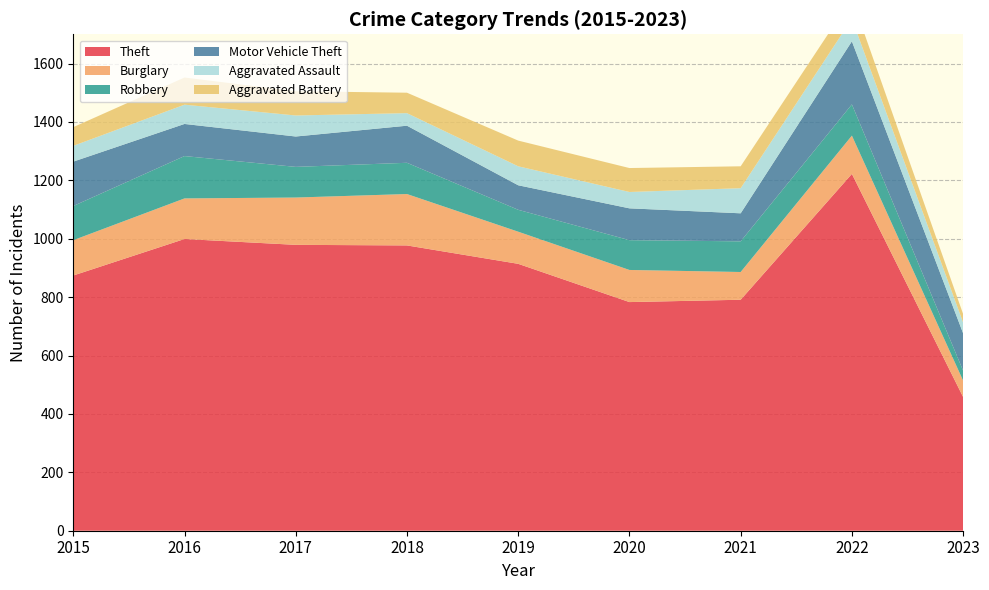

Reading right to left, transcribe all the data shown in this chart.

Theft: 458	1222	791	783	914	977	979	999	874
Burglary: 56	131	95	110	110	176	162	139	121
Robbery: 34	107	105	102	75	107	105	145	117
Motor Vehicle Theft: 128	216	96	109	84	127	104	110	152
Aggravated Assault: 37	77	86	56	65	43	72	66	54
Aggravated Battery: 29	71	75	82	88	70	83	93	64